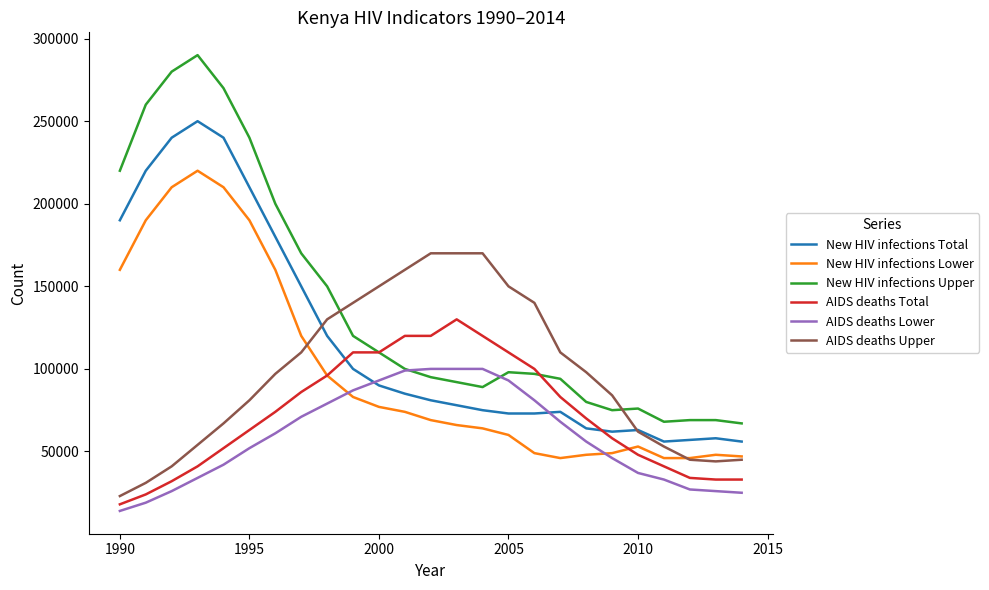

Which series has the largest range (max minus min)?

New HIV infections Upper